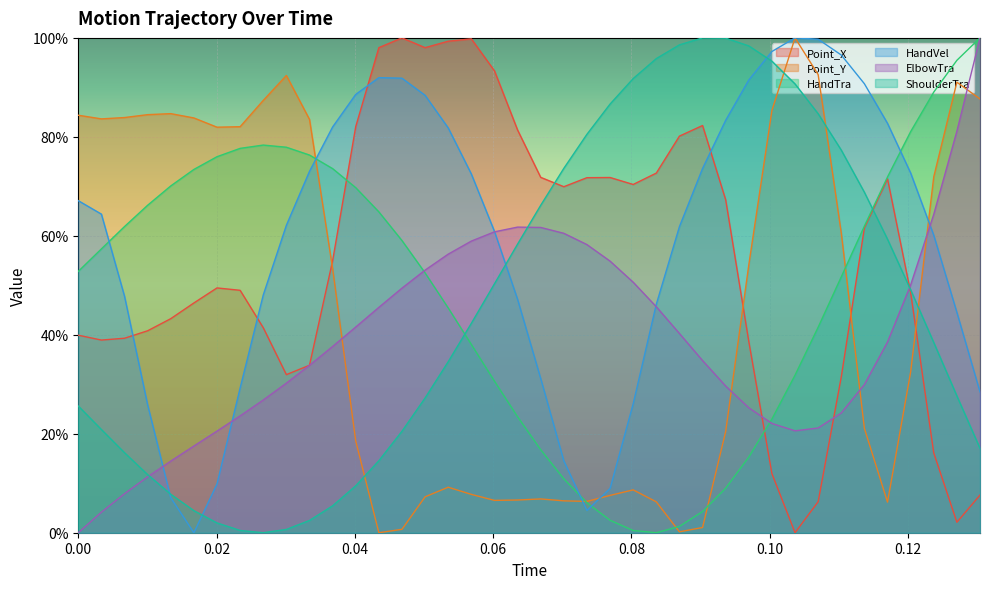

What is the average value of the HandVel series?

0.6